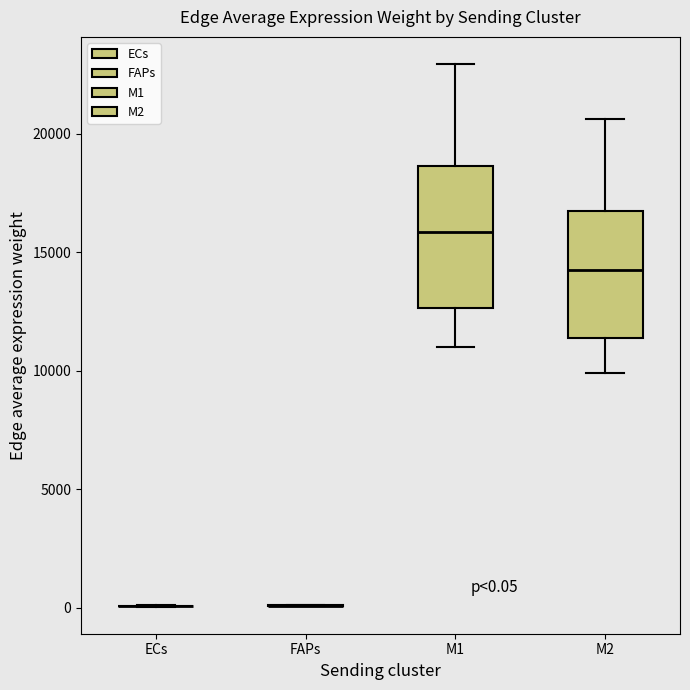

Which box is the tallest, from its lower edge to its upper edge?

M1